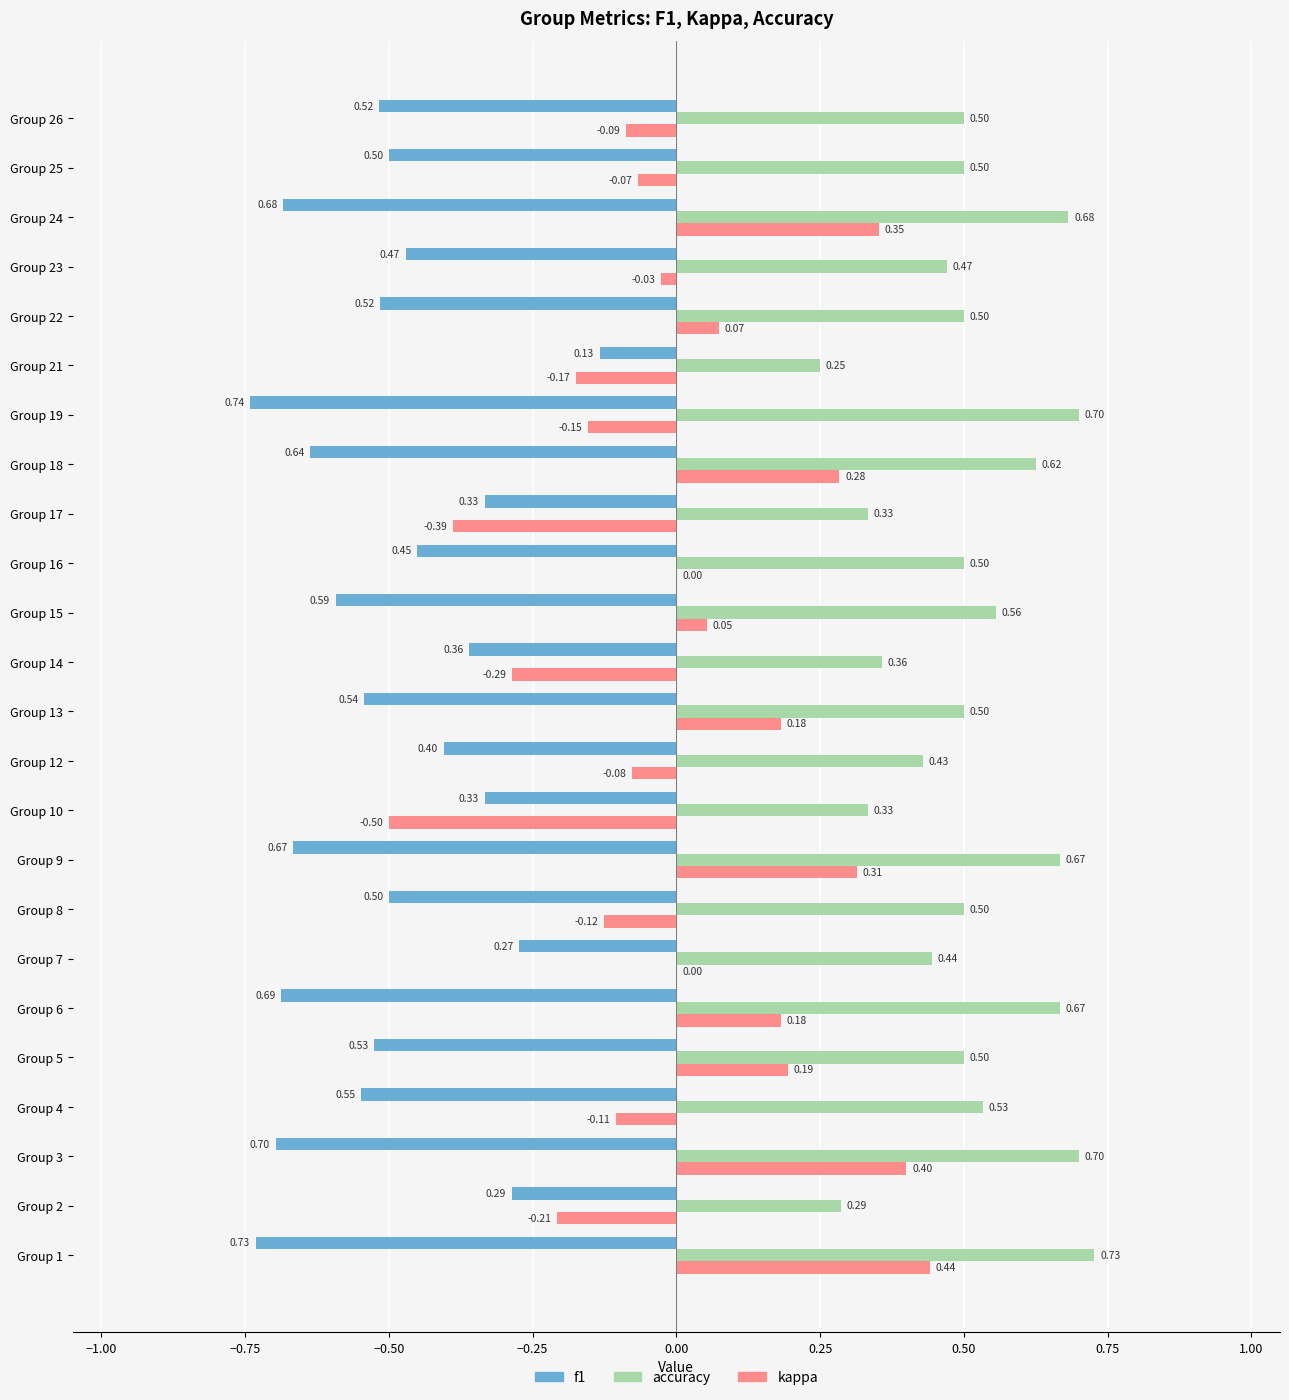

Which series has the largest total across all categories?

accuracy